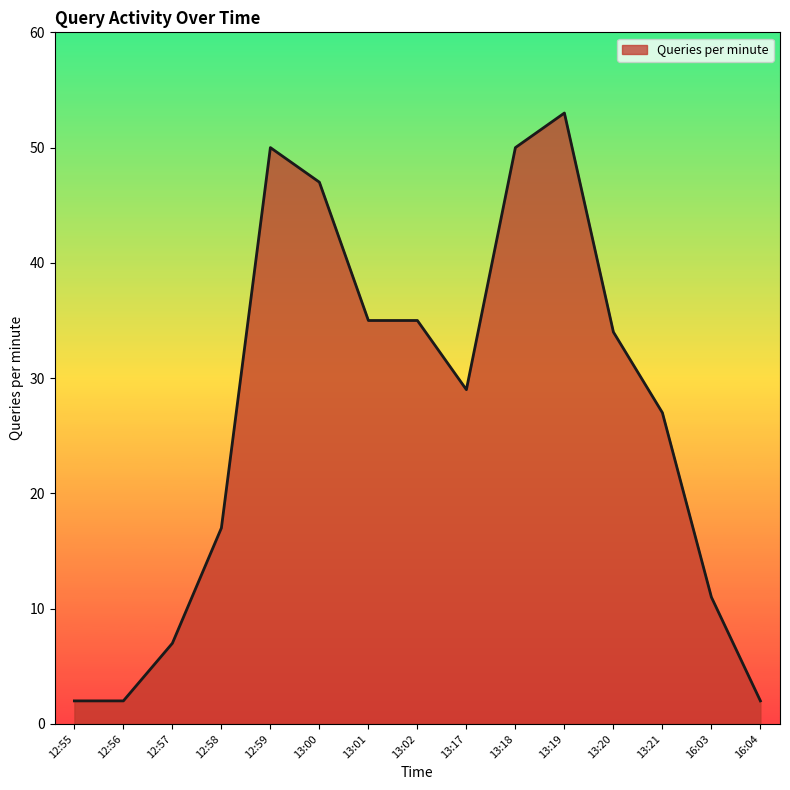

What is the ratio of the value at 16:03 to the value at 13:17?

0.4